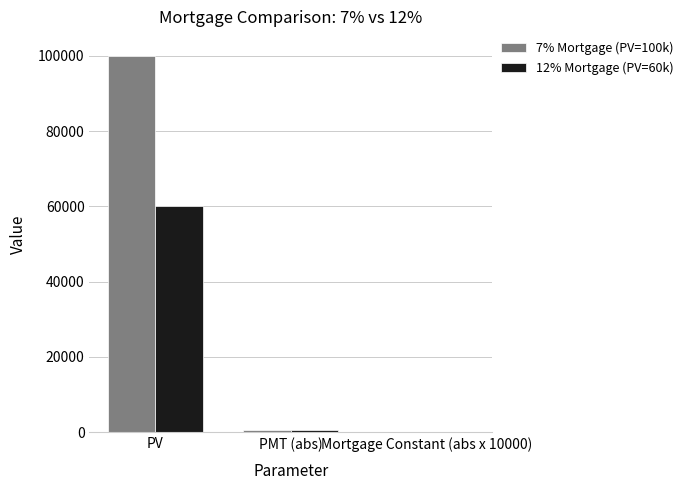

Which category has the highest value in the 7% Mortgage (PV=100k) series?

PV